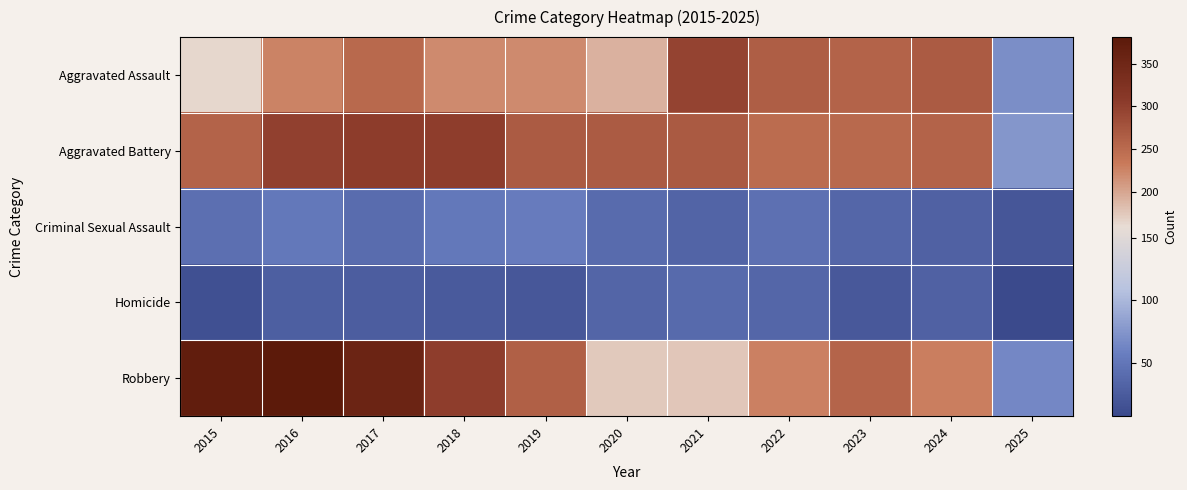

Which series has the largest total across all categories?

Robbery